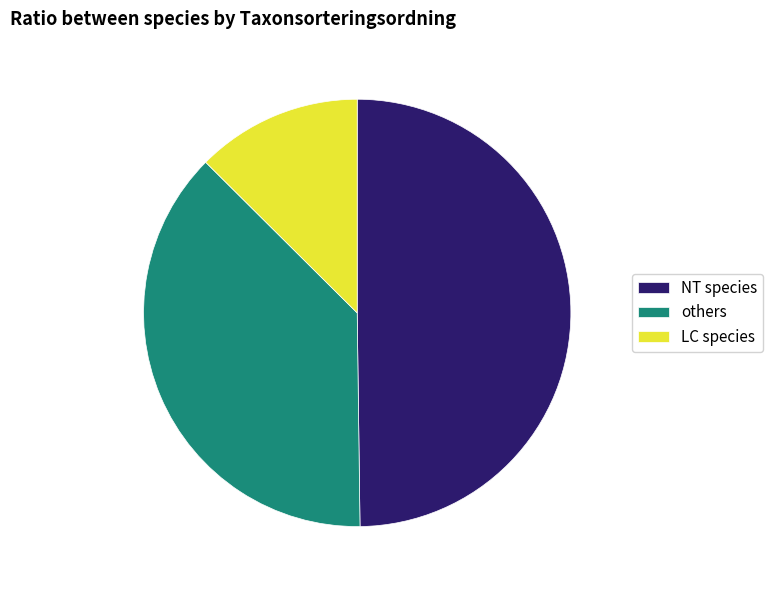

What is the ratio of the value at others to the value at NT species?

0.8